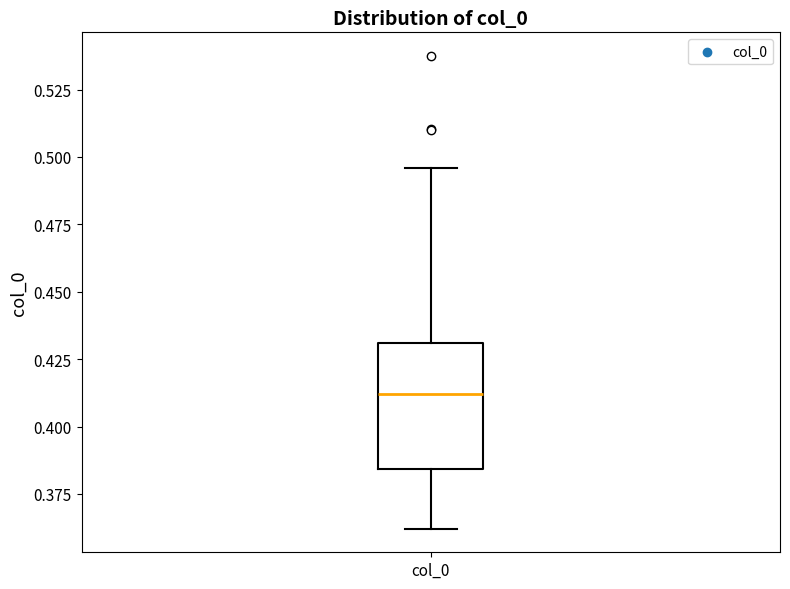

Where does the upper whisker of the box for col_0 end on the y-axis? The values are not printed on the chart, so give them approximately, as read against the axis.

0.495